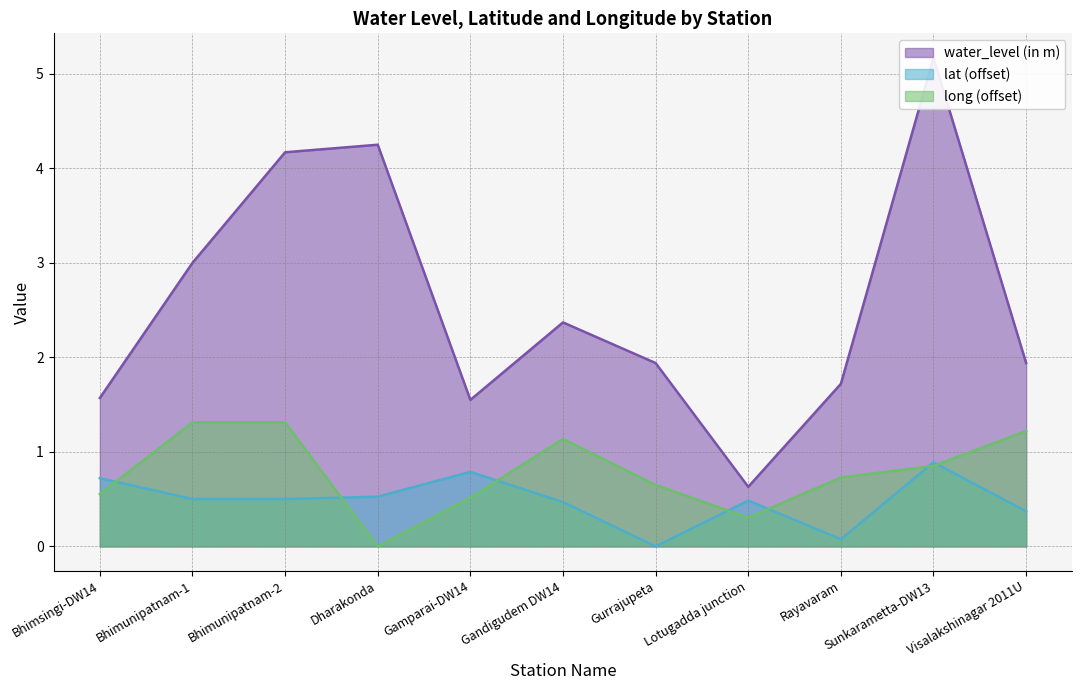

What is the total value across all series at Bhimunipatnam-1?

4.8